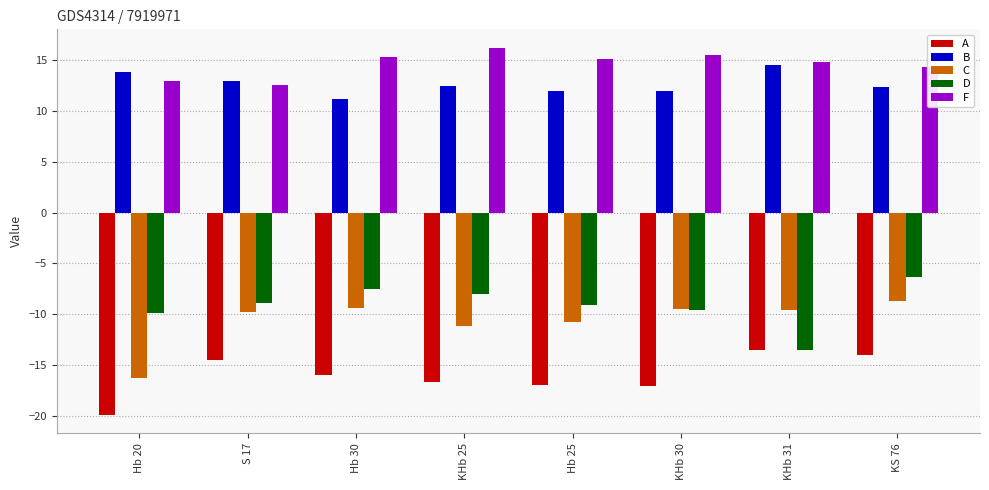

List the series in order of their peak value, lowest first.

A, C, D, B, F